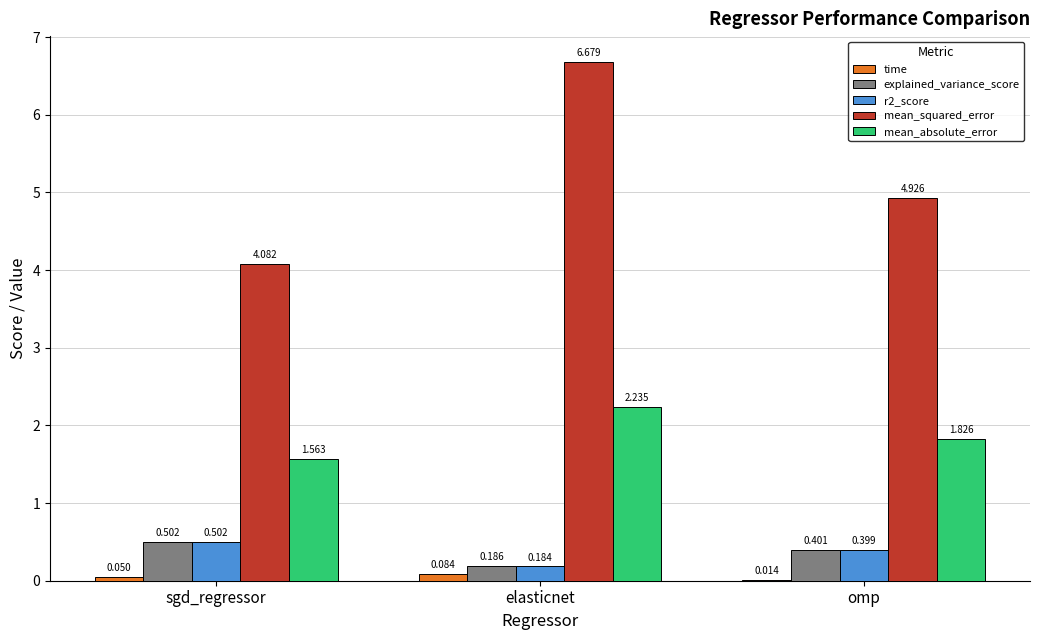

At which label is time closest to 0?

omp